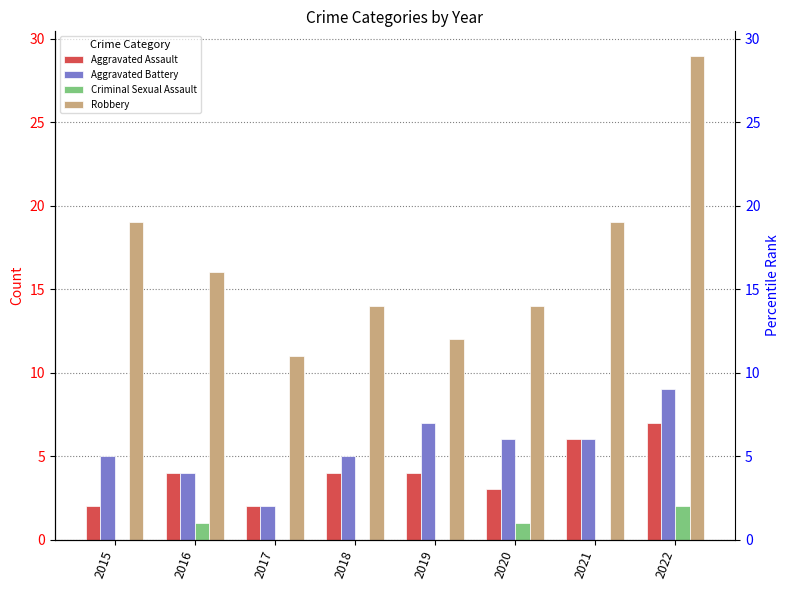

At which label does Robbery first exceed 16?

2015